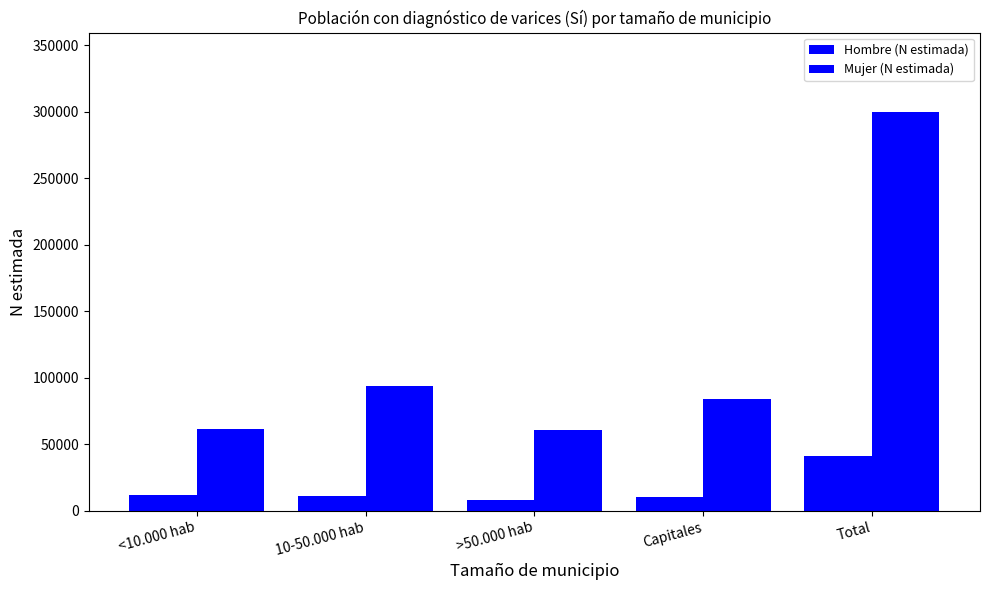

Which has a higher value, Capitales or <10.000 hab?

<10.000 hab